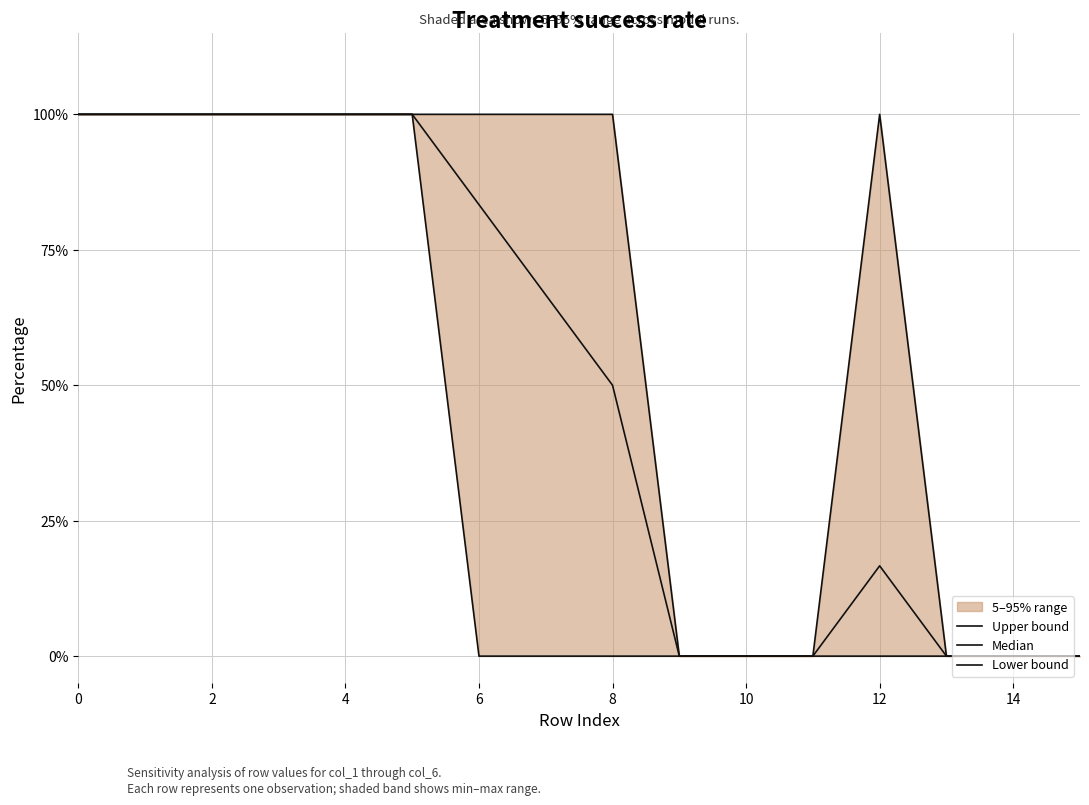

How many distinct data groups are displayed?

3